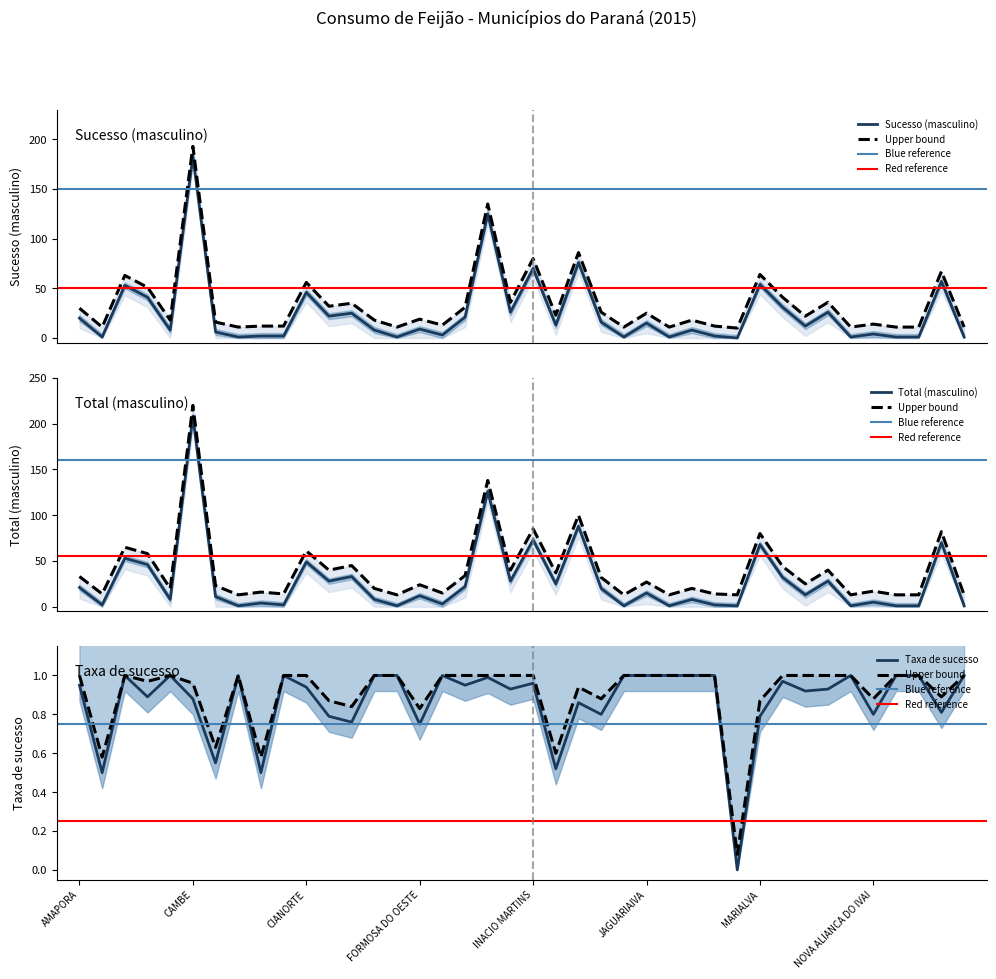

True or false: total_masculino and sucesso_masculino intersect in this chart.

False